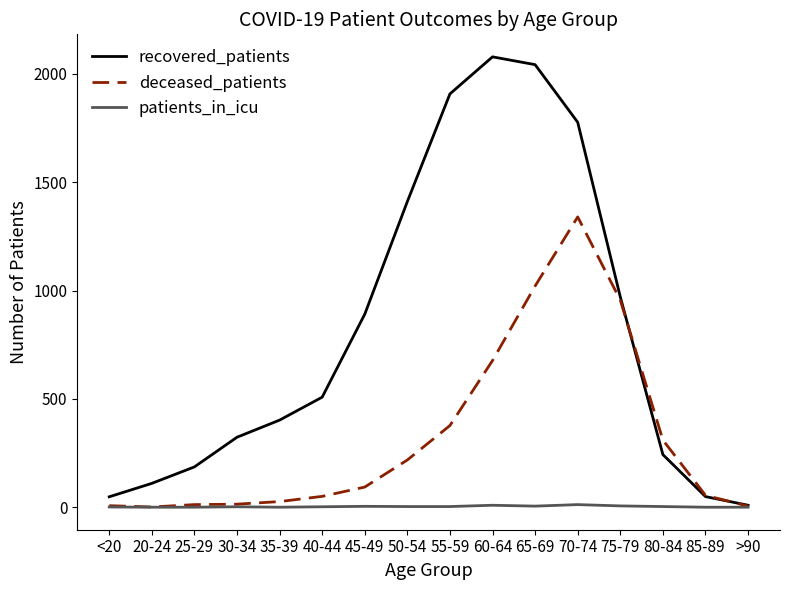

What are all the series names shown in the legend?

recovered_patients, deceased_patients, patients_in_icu